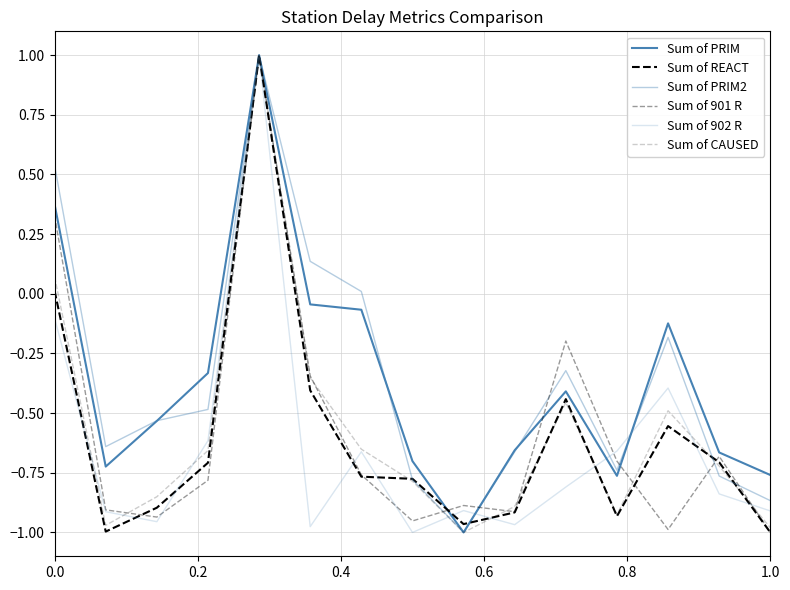

How many lines are shown in the chart?

6